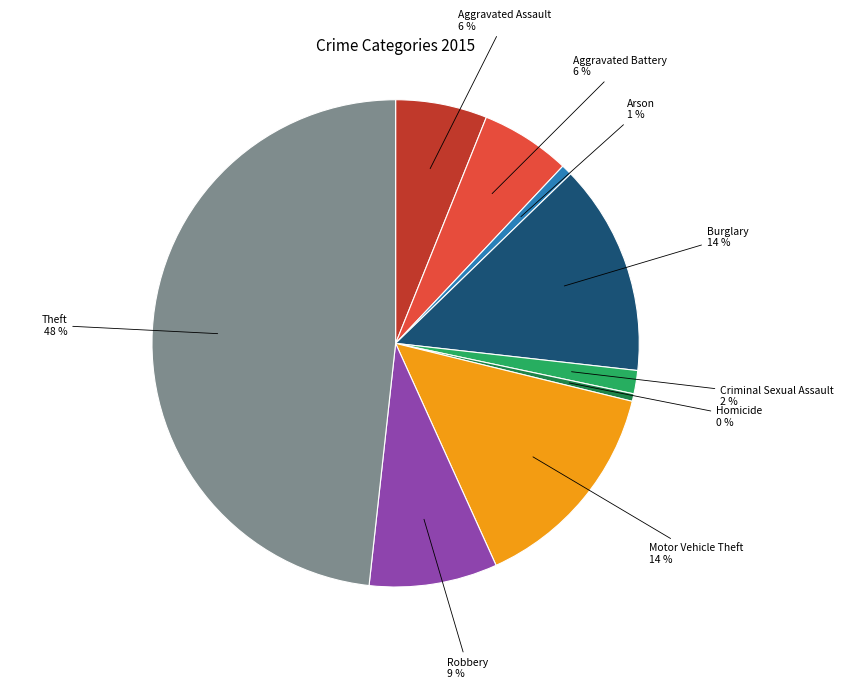

Does any single category account for the majority?

No